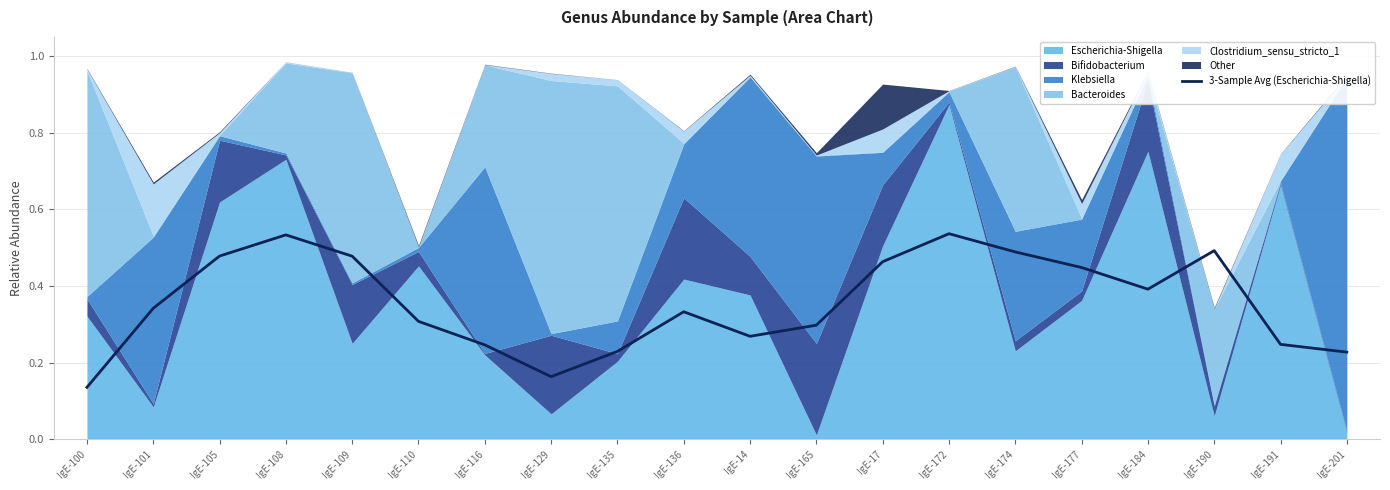

How many points are higher than both their immediate neighbors (excluding endpoints)?

4